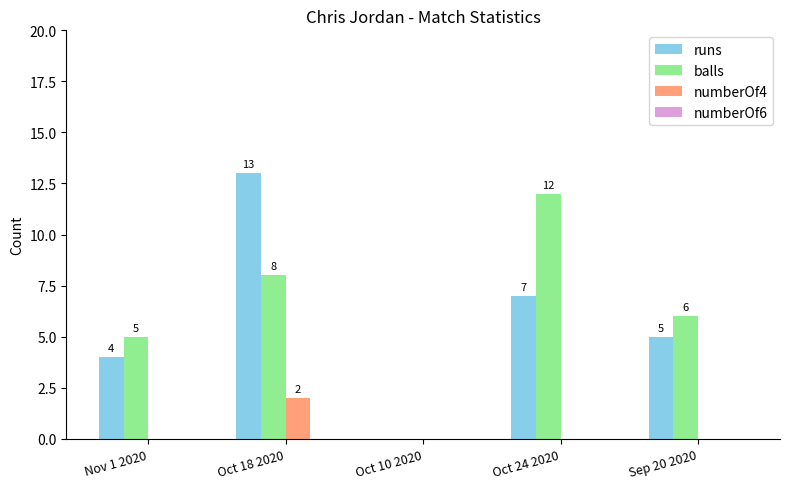

Where does the runs series first go above 5?

Oct 18 2020